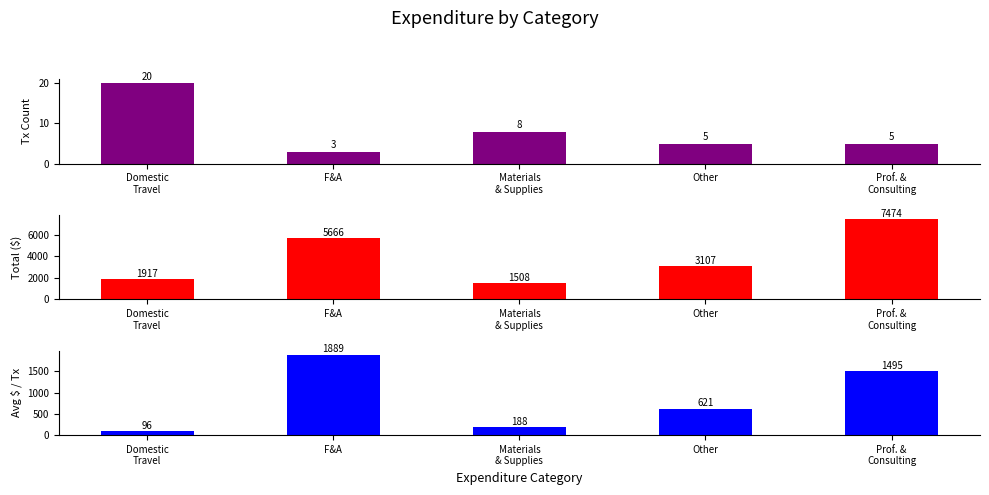

Reading left to right, transcribe all the data shown in this chart.

Transaction Count: 20.0	3.0	8.0	5.0	5.0
Total Expenditure: 1917.0	5666.2	1507.8	3106.9	7474.4
Avg $ per Tx: 95.8	1888.7	188.5	621.4	1494.9